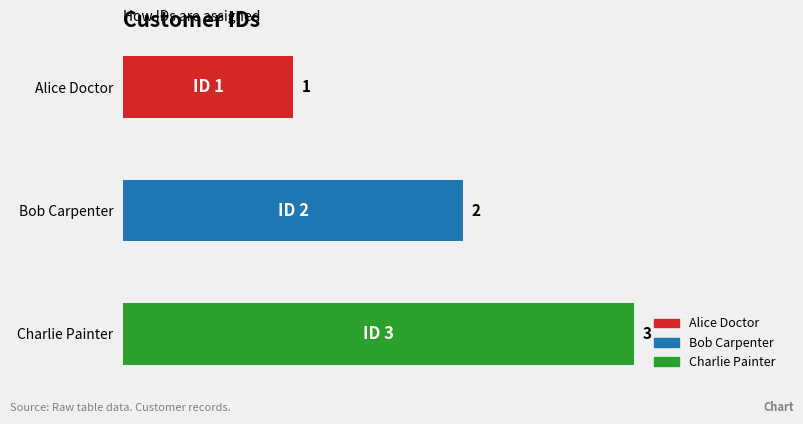

What is the minimum value shown in the chart?

1